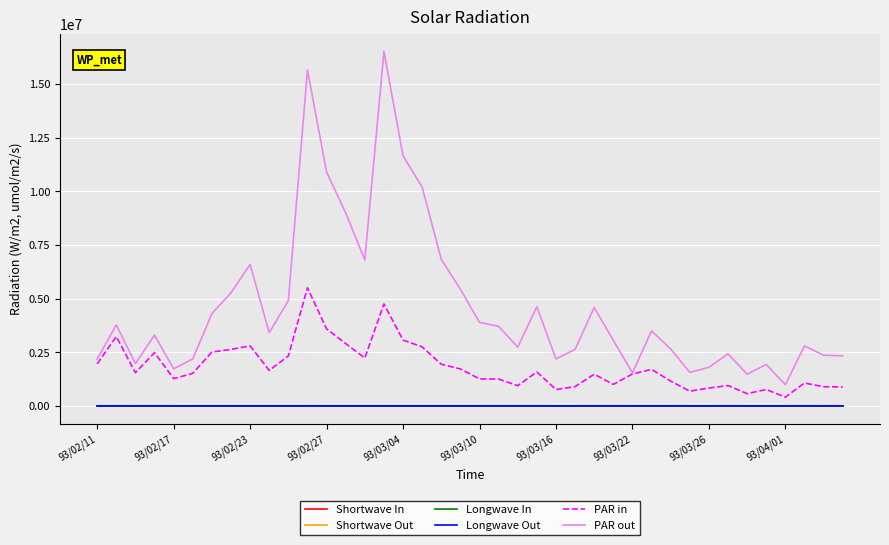

What are all the series names shown in the legend?

Shortwave In, Shortwave Out, Longwave In, Longwave Out, PAR in, PAR out